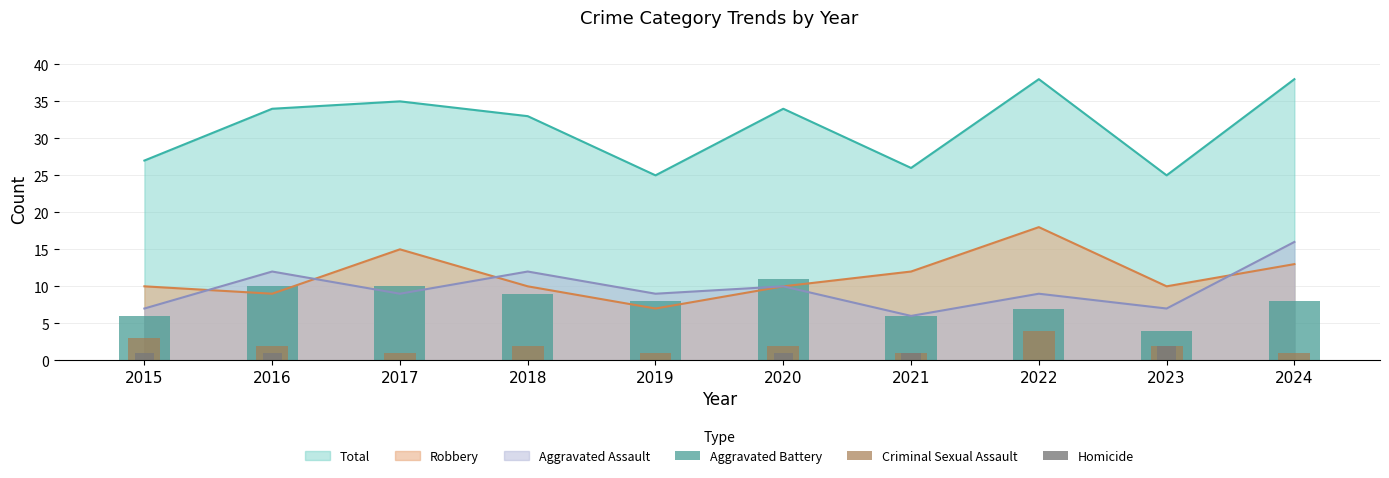

Rank the categories by Criminal Sexual Assault value from lowest to highest.

2017, 2019, 2021, 2024, 2016, 2018, 2020, 2023, 2015, 2022